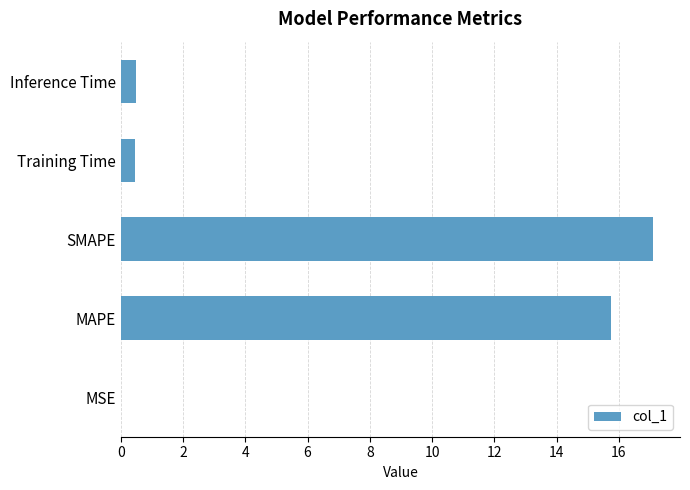

Is it true that the value at Training Time is 0.5?

True